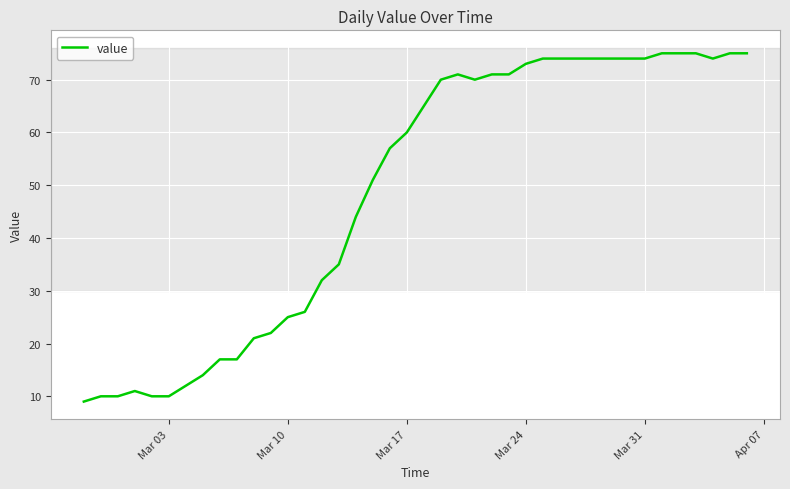

What is the average value?

49